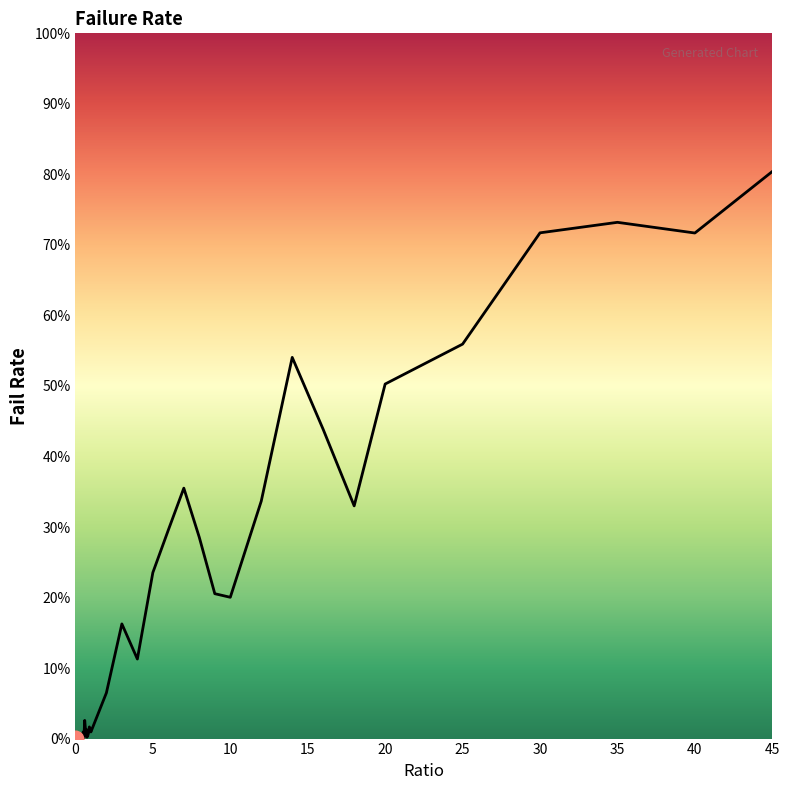

Does the chart have visible grid lines?

No